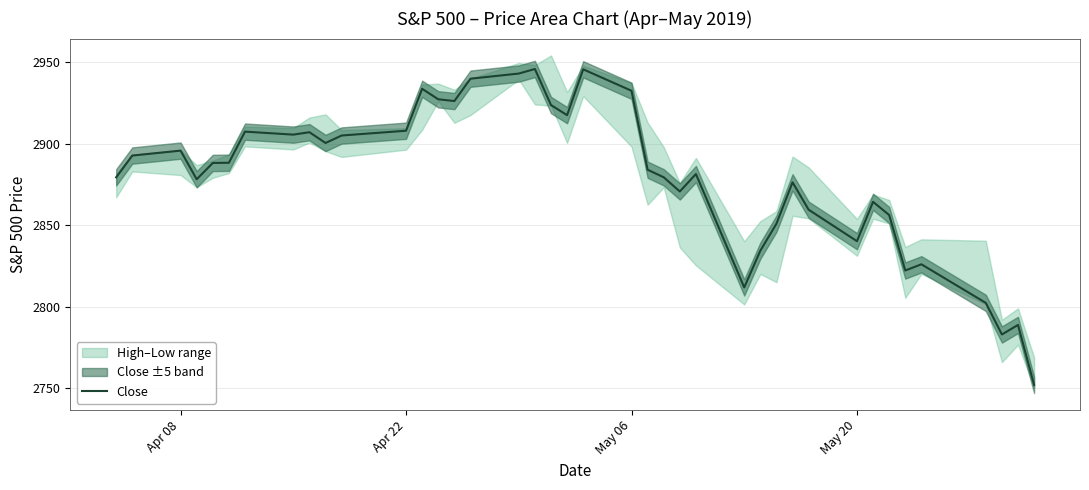

What is the lowest value of the Close series?

2752.1